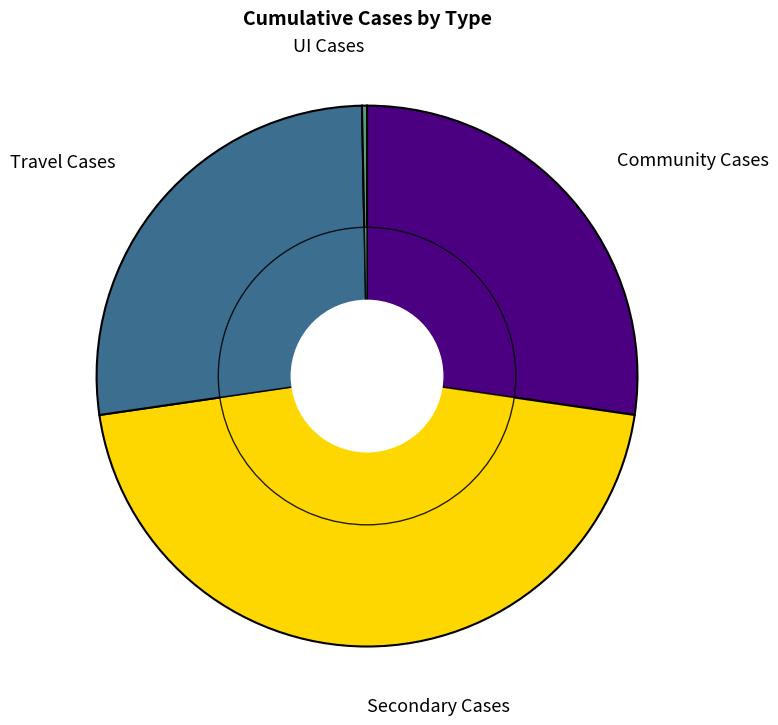

How many slices are in this pie chart?

4